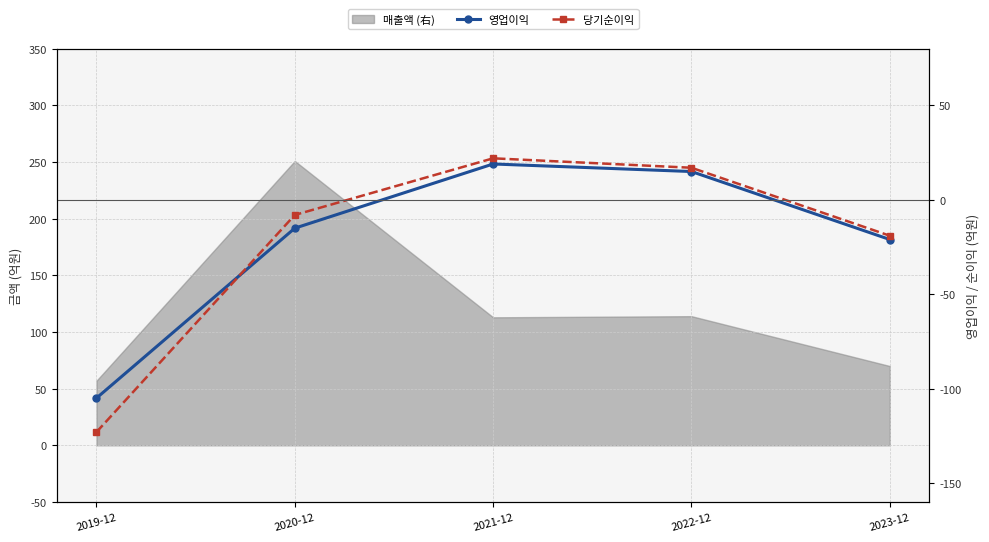

What position from the right is 2022-12?

2